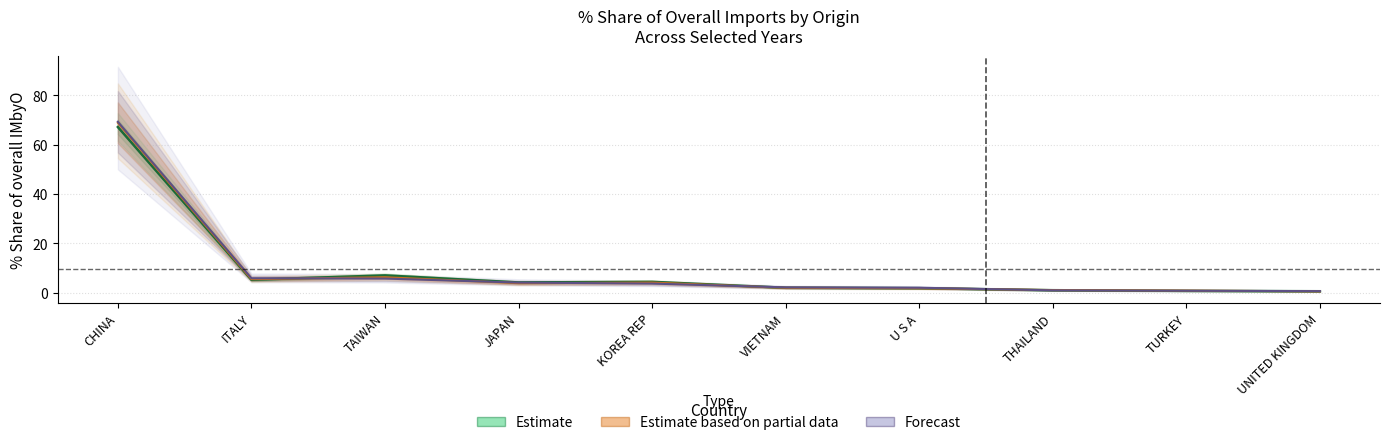

Where is the first local maximum for Share 201612?

TAIWAN